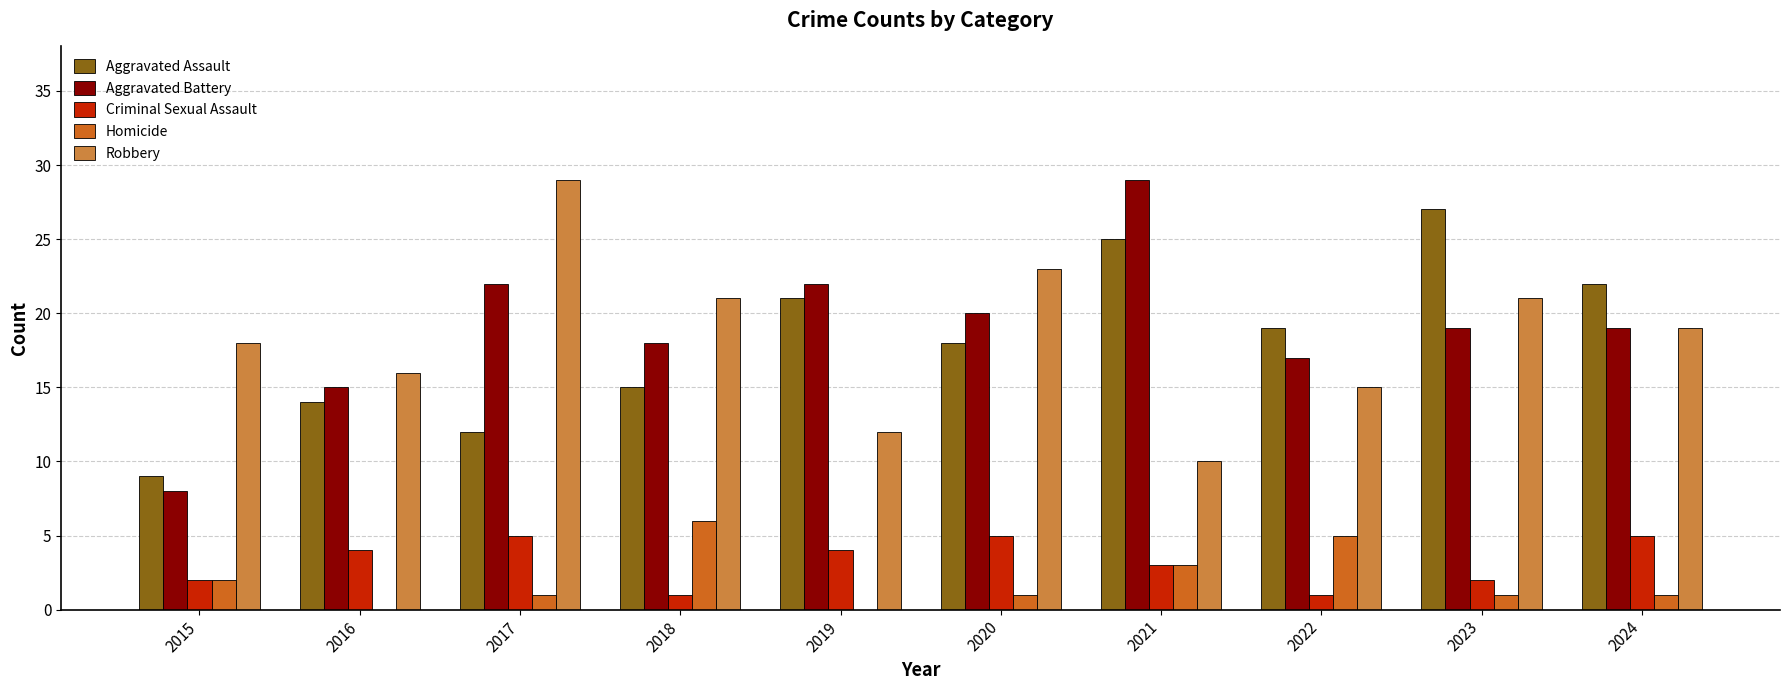

How many distinct data groups are displayed?

5